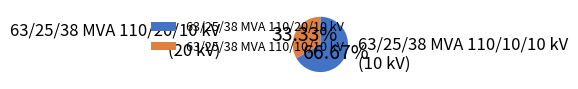

The 63/25/38 MVA 110/20/10 kV slice represents 55% of the pie. True or false?

False